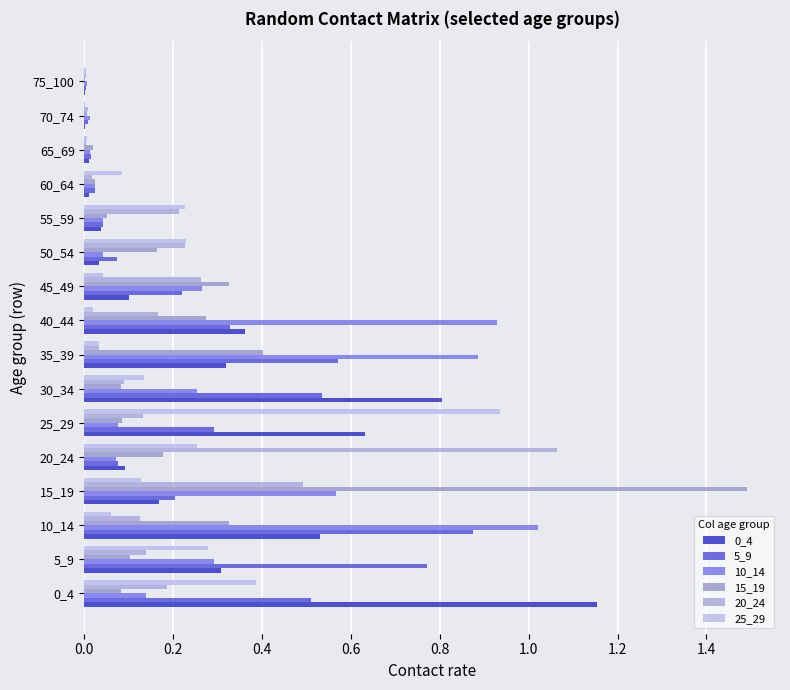

Count the number of categories in the chart.

16